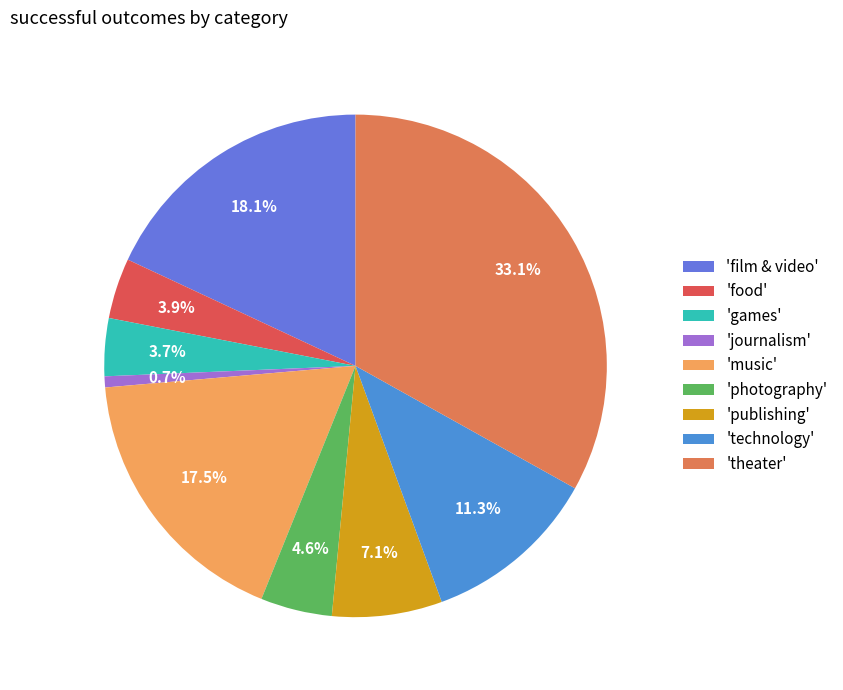

What is the largest slice in the pie chart?

'theater'